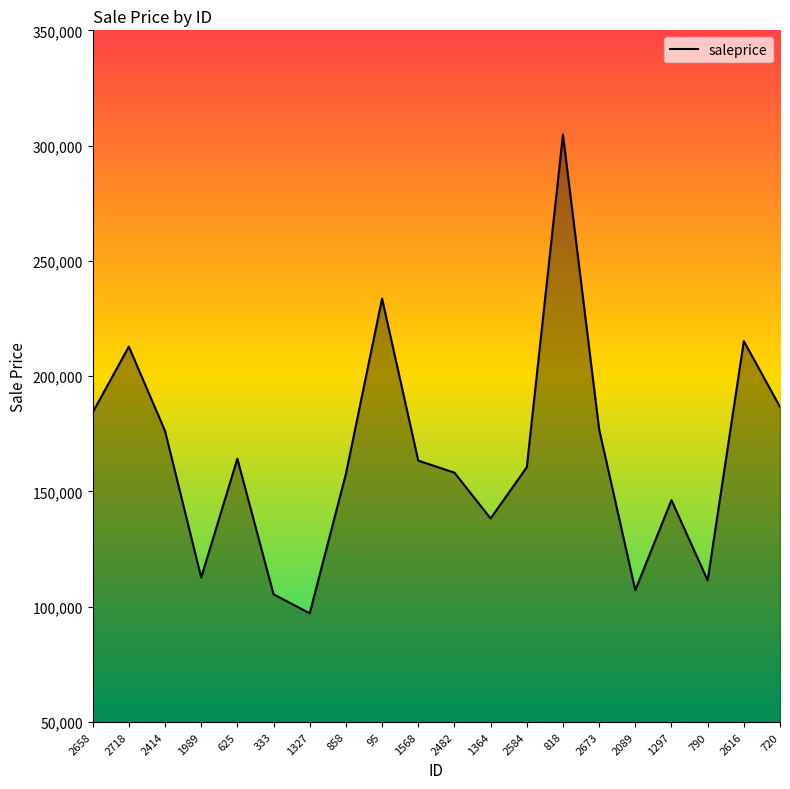

What is the greatest value displayed?

304813.8